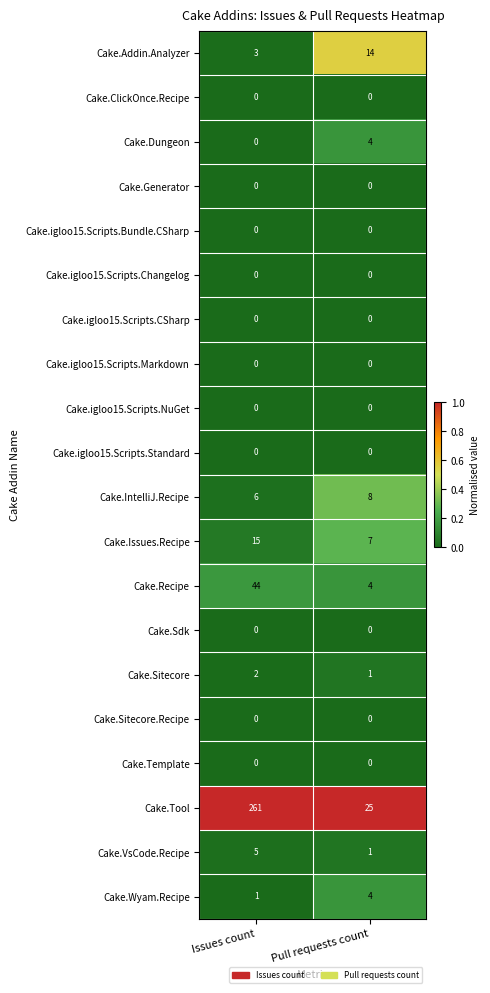

At which label does Cake.Recipe reach its peak?

Issues count